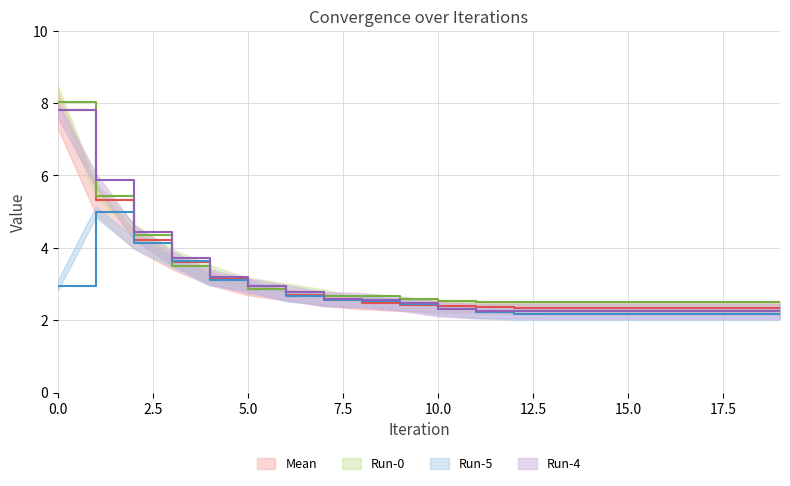

What is the value of the Run-0 point at the 11th from the left?

2.5